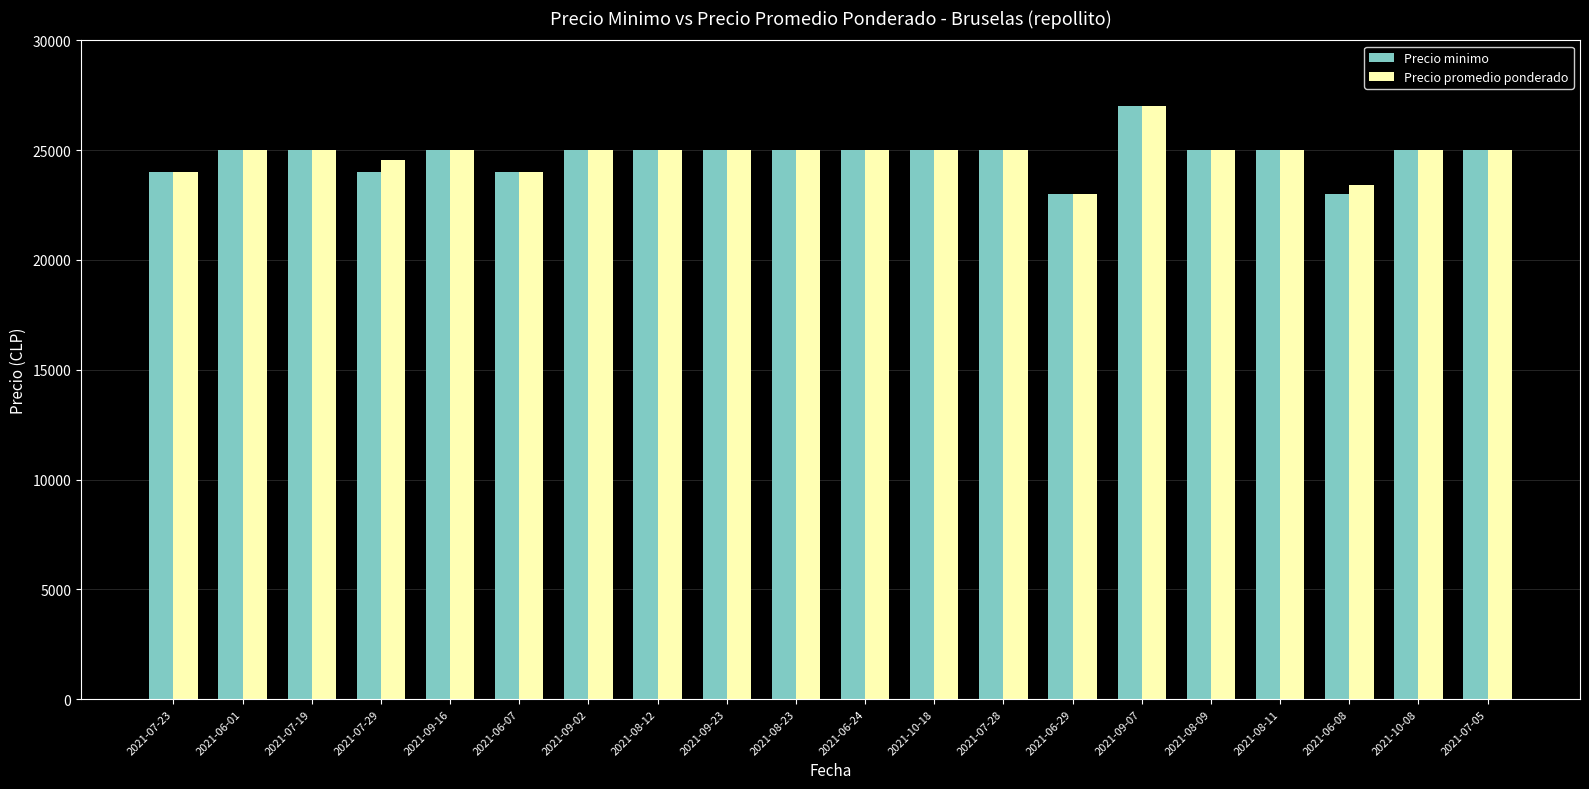

What is the value of the Precio minimo bar at the 10th from the left?

25000